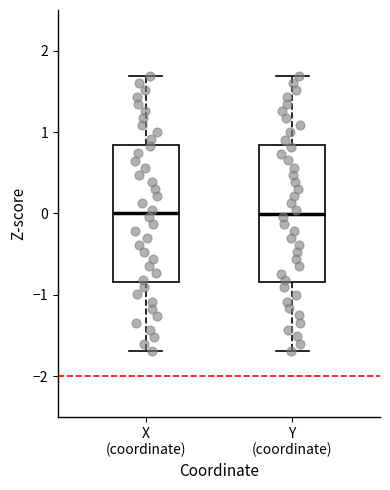

Reading left to right, read every box against the y-axis: the position of its median line, the range the box covers, and the ends of its whiskers. The values are not printed on the chart, so give them approximately, as read against the axis.

X (coordinate): median 0.0, box -0.8 to 0.8, whiskers -1.7 to 1.7
Y (coordinate): median 0.0, box -0.8 to 0.8, whiskers -1.7 to 1.7